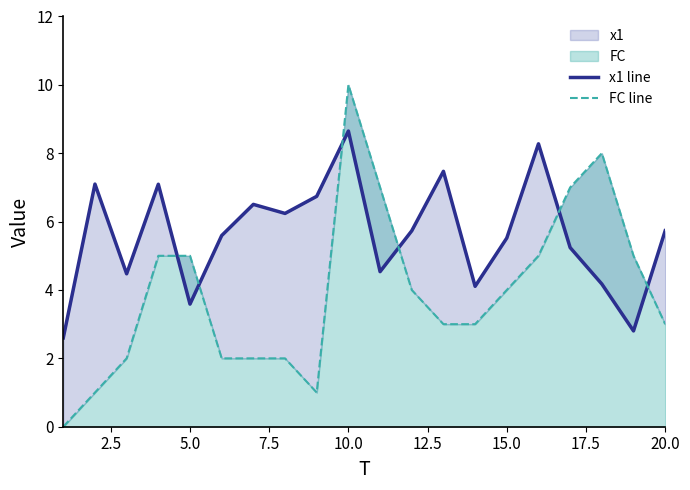

Does the chart display data point markers on the line(s)?

No